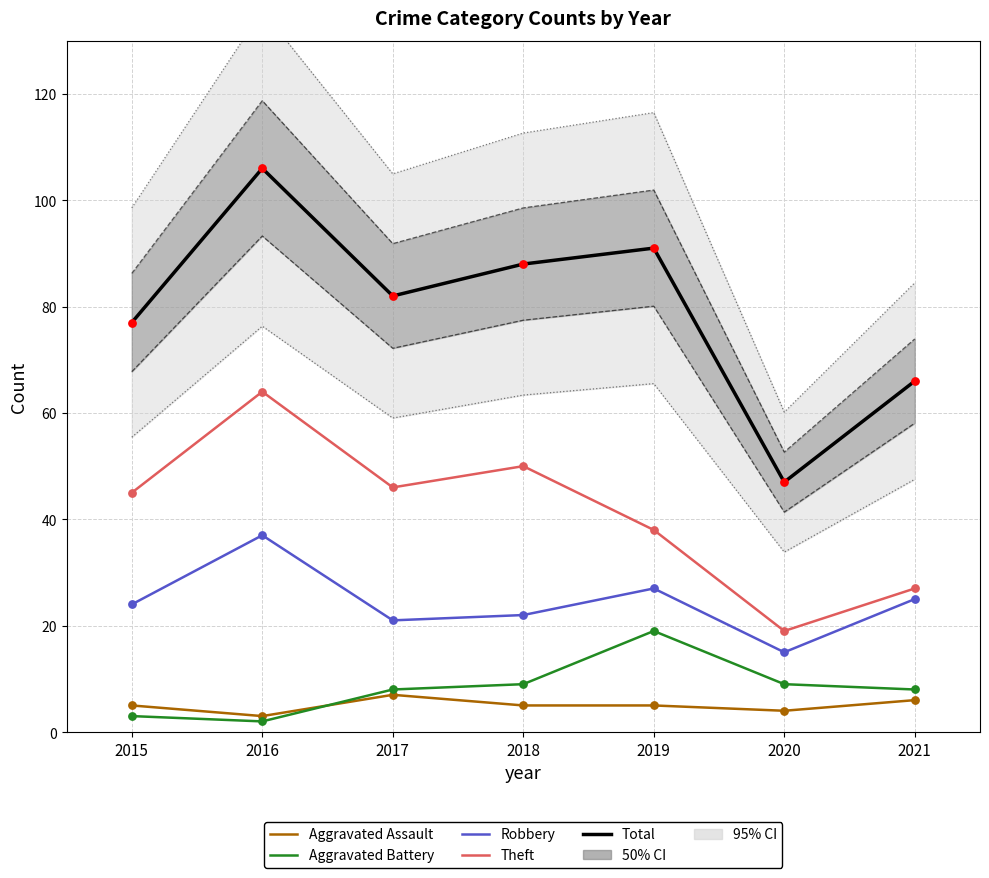

Which series reaches the maximum Y coordinate?

Total